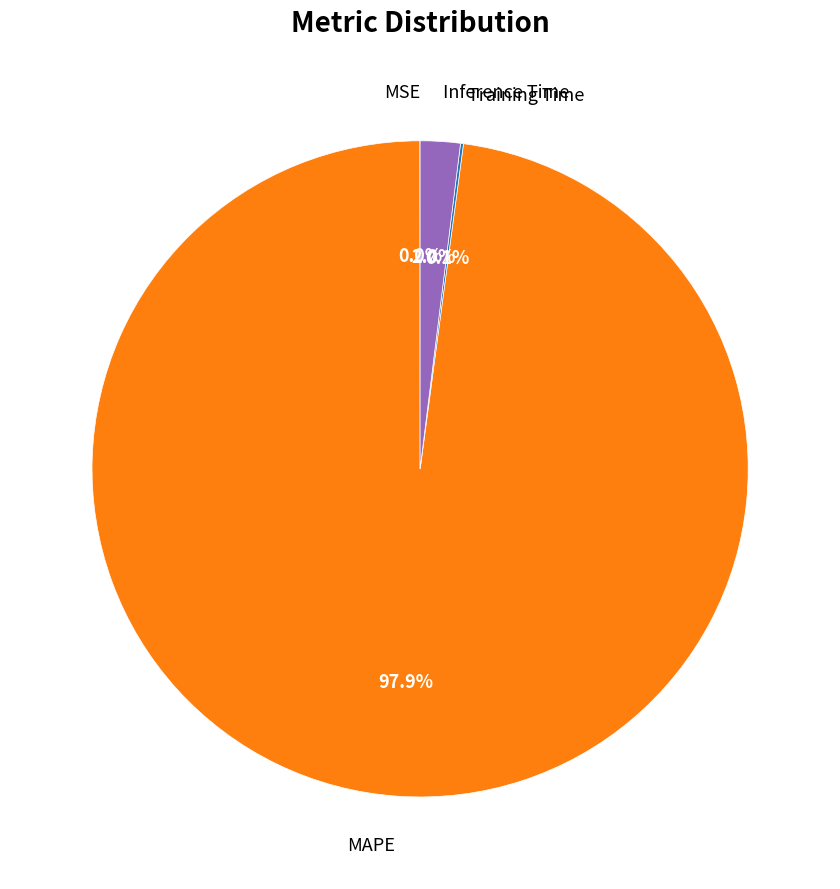

What is the majority slice?

MAPE